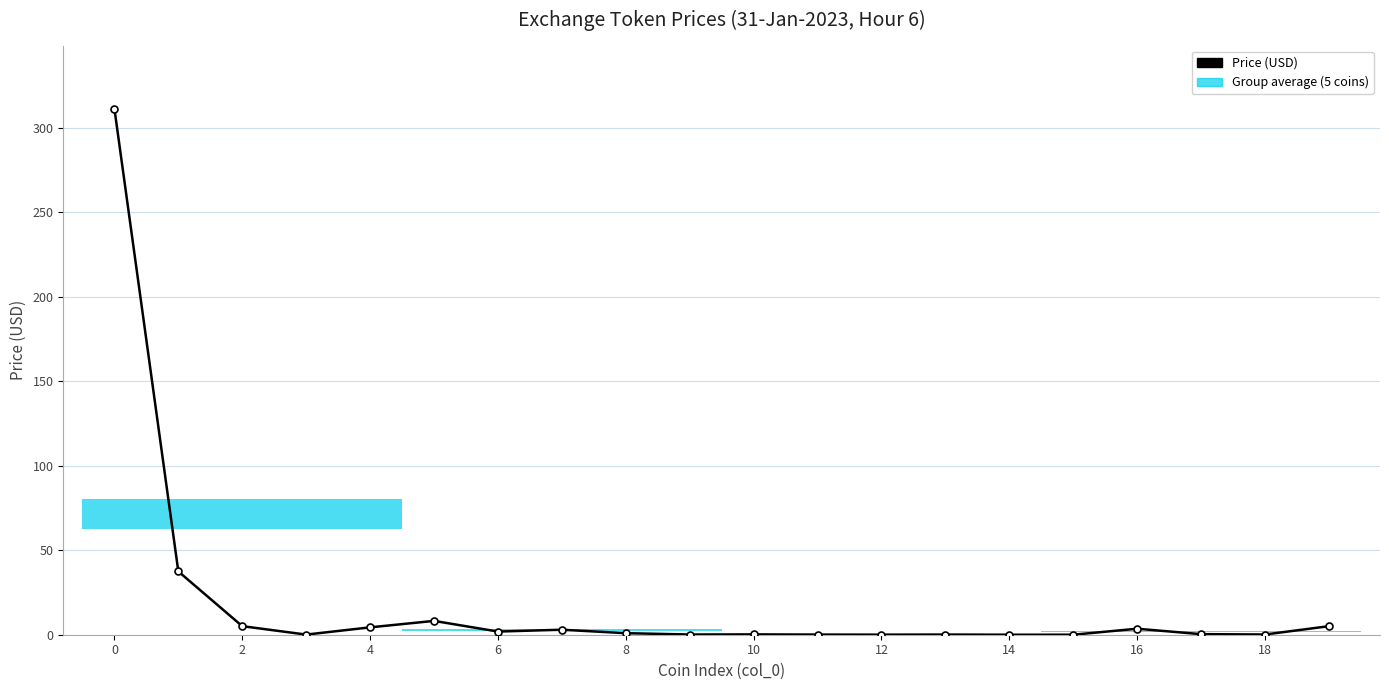

What is the greatest value displayed?

311.4